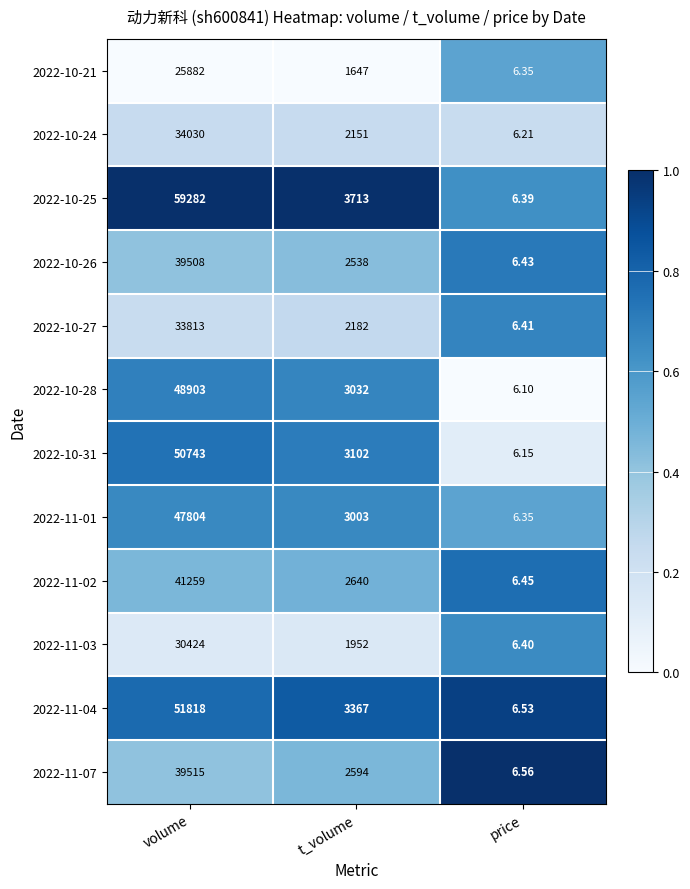

Rank the categories by 2022-11-07 value from highest to lowest.

volume, t_volume, price